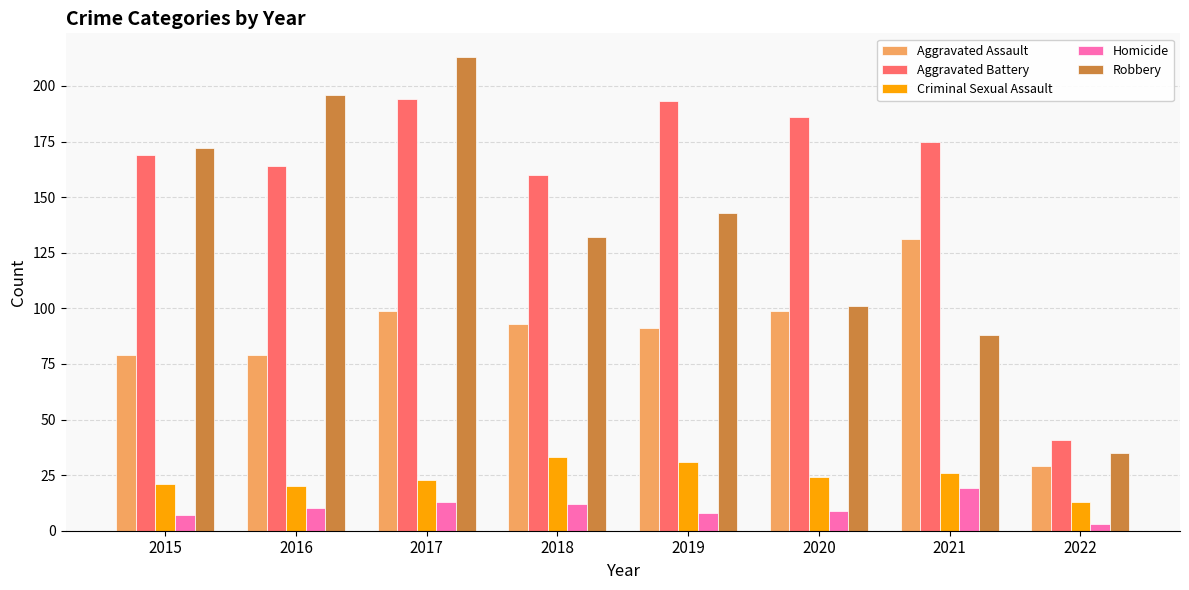

List the series in order of their peak value, lowest first.

Homicide, Criminal Sexual Assault, Aggravated Assault, Aggravated Battery, Robbery